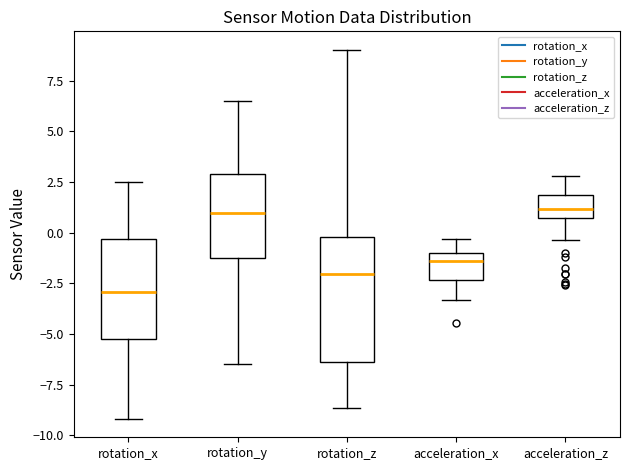

Where is the lower edge of the box for rotation_z on the y-axis? The values are not printed on the chart, so give them approximately, as read against the axis.

-6.5